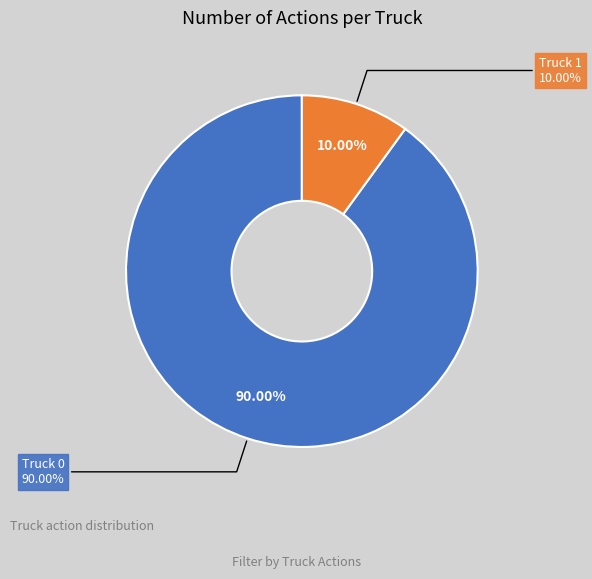

To the nearest percent, what percentage of the pie is Truck 0?

90%